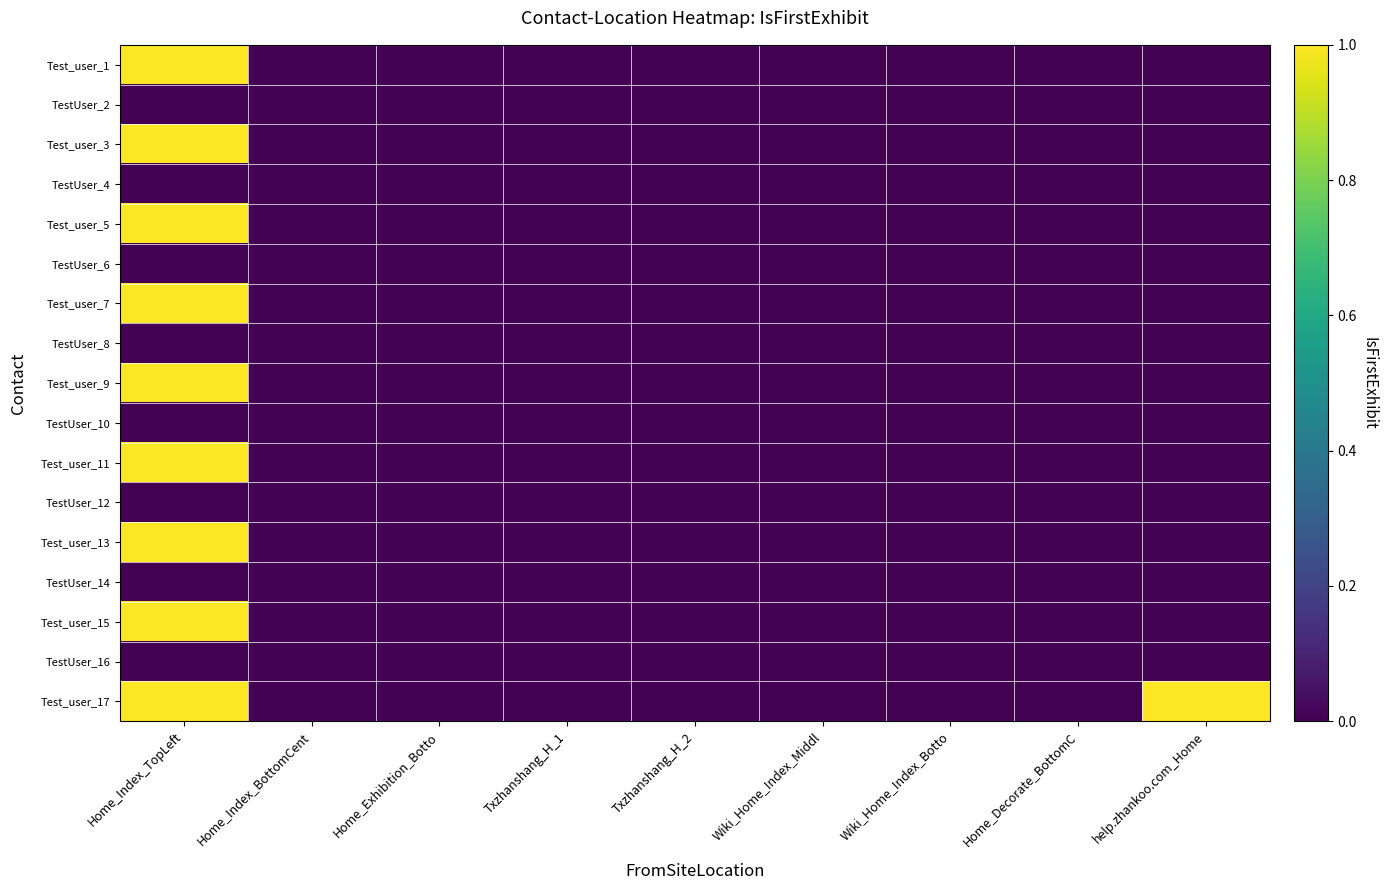

Reading left to right, transcribe all the data shown in this chart.

Test_user_1: Home_Index_TopLeft=1	Home_Index_BottomCent=0	Home_Exhibition_Botto=0	Txzhanshang_H_1=0	Txzhanshang_H_2=0	Wiki_Home_Index_Middl=0	Wiki_Home_Index_Botto=0	Home_Decorate_BottomC=0	help.zhankoo.com_Home=0
TestUser_2: Home_Index_TopLeft=0	Home_Index_BottomCent=0	Home_Exhibition_Botto=0	Txzhanshang_H_1=0	Txzhanshang_H_2=0	Wiki_Home_Index_Middl=0	Wiki_Home_Index_Botto=0	Home_Decorate_BottomC=0	help.zhankoo.com_Home=0
Test_user_3: Home_Index_TopLeft=1	Home_Index_BottomCent=0	Home_Exhibition_Botto=0	Txzhanshang_H_1=0	Txzhanshang_H_2=0	Wiki_Home_Index_Middl=0	Wiki_Home_Index_Botto=0	Home_Decorate_BottomC=0	help.zhankoo.com_Home=0
TestUser_4: Home_Index_TopLeft=0	Home_Index_BottomCent=0	Home_Exhibition_Botto=0	Txzhanshang_H_1=0	Txzhanshang_H_2=0	Wiki_Home_Index_Middl=0	Wiki_Home_Index_Botto=0	Home_Decorate_BottomC=0	help.zhankoo.com_Home=0
Test_user_5: Home_Index_TopLeft=1	Home_Index_BottomCent=0	Home_Exhibition_Botto=0	Txzhanshang_H_1=0	Txzhanshang_H_2=0	Wiki_Home_Index_Middl=0	Wiki_Home_Index_Botto=0	Home_Decorate_BottomC=0	help.zhankoo.com_Home=0
TestUser_6: Home_Index_TopLeft=0	Home_Index_BottomCent=0	Home_Exhibition_Botto=0	Txzhanshang_H_1=0	Txzhanshang_H_2=0	Wiki_Home_Index_Middl=0	Wiki_Home_Index_Botto=0	Home_Decorate_BottomC=0	help.zhankoo.com_Home=0
Test_user_7: Home_Index_TopLeft=1	Home_Index_BottomCent=0	Home_Exhibition_Botto=0	Txzhanshang_H_1=0	Txzhanshang_H_2=0	Wiki_Home_Index_Middl=0	Wiki_Home_Index_Botto=0	Home_Decorate_BottomC=0	help.zhankoo.com_Home=0
TestUser_8: Home_Index_TopLeft=0	Home_Index_BottomCent=0	Home_Exhibition_Botto=0	Txzhanshang_H_1=0	Txzhanshang_H_2=0	Wiki_Home_Index_Middl=0	Wiki_Home_Index_Botto=0	Home_Decorate_BottomC=0	help.zhankoo.com_Home=0
Test_user_9: Home_Index_TopLeft=1	Home_Index_BottomCent=0	Home_Exhibition_Botto=0	Txzhanshang_H_1=0	Txzhanshang_H_2=0	Wiki_Home_Index_Middl=0	Wiki_Home_Index_Botto=0	Home_Decorate_BottomC=0	help.zhankoo.com_Home=0
TestUser_10: Home_Index_TopLeft=0	Home_Index_BottomCent=0	Home_Exhibition_Botto=0	Txzhanshang_H_1=0	Txzhanshang_H_2=0	Wiki_Home_Index_Middl=0	Wiki_Home_Index_Botto=0	Home_Decorate_BottomC=0	help.zhankoo.com_Home=0
Test_user_11: Home_Index_TopLeft=1	Home_Index_BottomCent=0	Home_Exhibition_Botto=0	Txzhanshang_H_1=0	Txzhanshang_H_2=0	Wiki_Home_Index_Middl=0	Wiki_Home_Index_Botto=0	Home_Decorate_BottomC=0	help.zhankoo.com_Home=0
TestUser_12: Home_Index_TopLeft=0	Home_Index_BottomCent=0	Home_Exhibition_Botto=0	Txzhanshang_H_1=0	Txzhanshang_H_2=0	Wiki_Home_Index_Middl=0	Wiki_Home_Index_Botto=0	Home_Decorate_BottomC=0	help.zhankoo.com_Home=0
Test_user_13: Home_Index_TopLeft=1	Home_Index_BottomCent=0	Home_Exhibition_Botto=0	Txzhanshang_H_1=0	Txzhanshang_H_2=0	Wiki_Home_Index_Middl=0	Wiki_Home_Index_Botto=0	Home_Decorate_BottomC=0	help.zhankoo.com_Home=0
TestUser_14: Home_Index_TopLeft=0	Home_Index_BottomCent=0	Home_Exhibition_Botto=0	Txzhanshang_H_1=0	Txzhanshang_H_2=0	Wiki_Home_Index_Middl=0	Wiki_Home_Index_Botto=0	Home_Decorate_BottomC=0	help.zhankoo.com_Home=0
Test_user_15: Home_Index_TopLeft=1	Home_Index_BottomCent=0	Home_Exhibition_Botto=0	Txzhanshang_H_1=0	Txzhanshang_H_2=0	Wiki_Home_Index_Middl=0	Wiki_Home_Index_Botto=0	Home_Decorate_BottomC=0	help.zhankoo.com_Home=0
TestUser_16: Home_Index_TopLeft=0	Home_Index_BottomCent=0	Home_Exhibition_Botto=0	Txzhanshang_H_1=0	Txzhanshang_H_2=0	Wiki_Home_Index_Middl=0	Wiki_Home_Index_Botto=0	Home_Decorate_BottomC=0	help.zhankoo.com_Home=0
Test_user_17: Home_Index_TopLeft=1	Home_Index_BottomCent=0	Home_Exhibition_Botto=0	Txzhanshang_H_1=0	Txzhanshang_H_2=0	Wiki_Home_Index_Middl=0	Wiki_Home_Index_Botto=0	Home_Decorate_BottomC=0	help.zhankoo.com_Home=1